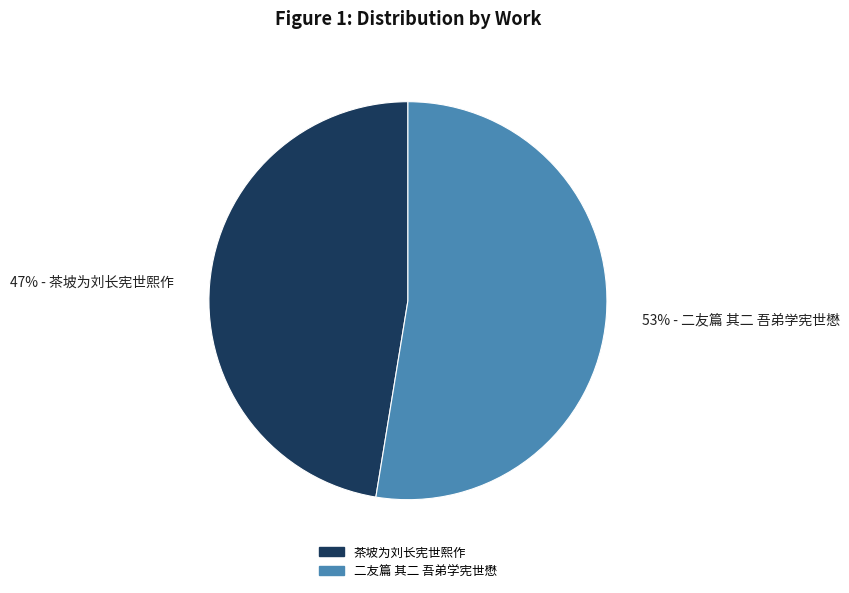

Between 47% - 茶坡为刘长宪世熙作 and 53% - 二友篇 其二 吾弟学宪世懋, which is larger?

53% - 二友篇 其二 吾弟学宪世懋